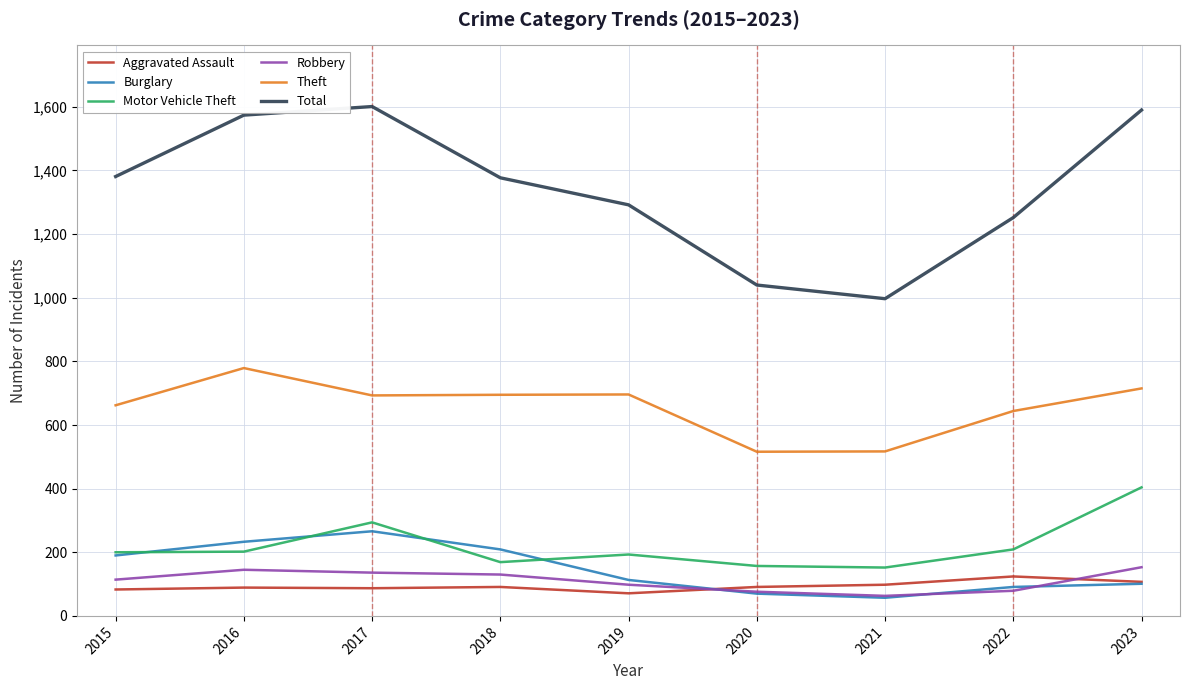

Does the chart have visible grid lines?

Yes